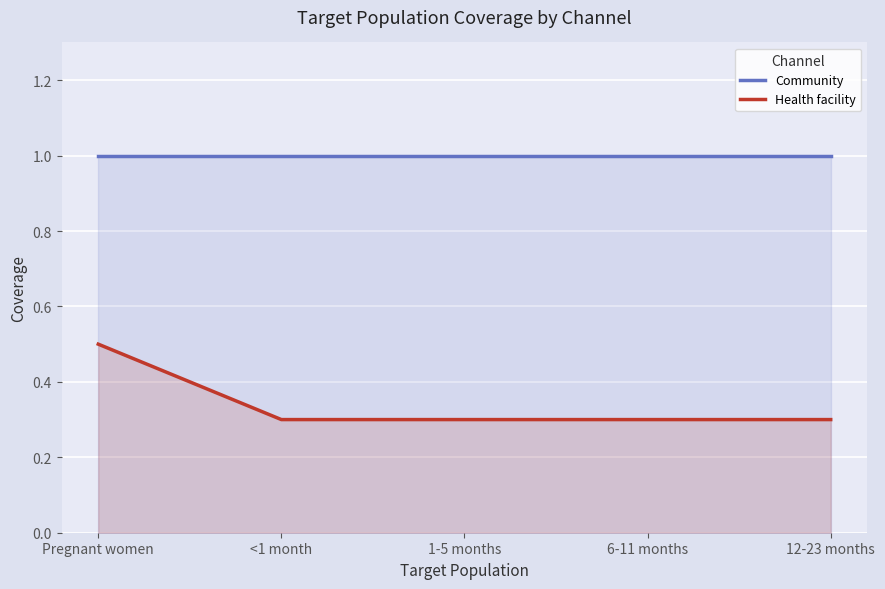

What is the value of the Community point at the 3rd from the left?

1.0